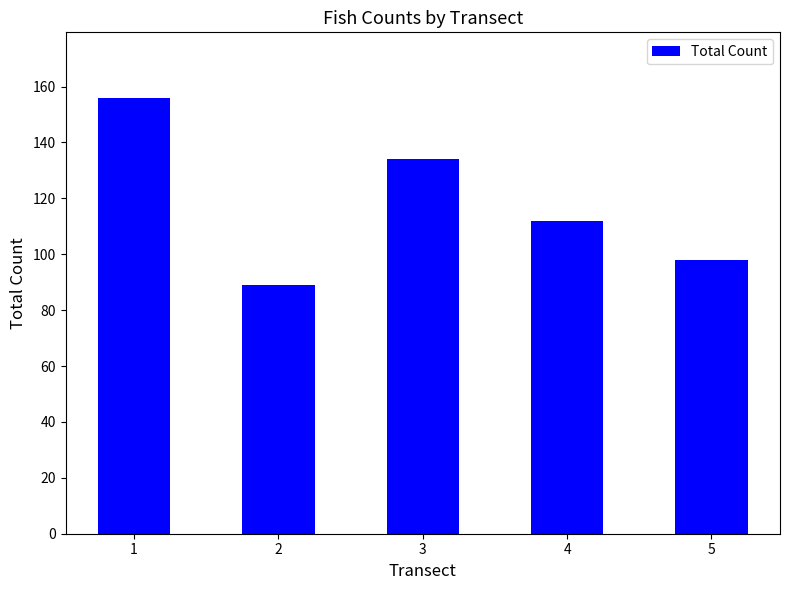

The chart shows a value of 134 at 3. True or false?

True